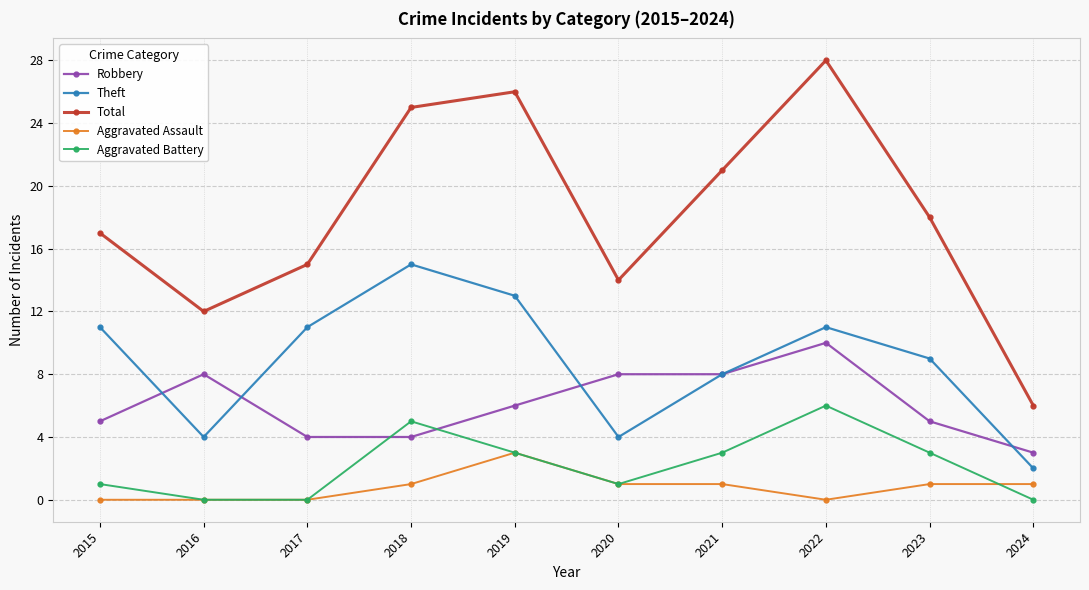

True or false: Total has a value of 19 at 2016.

False